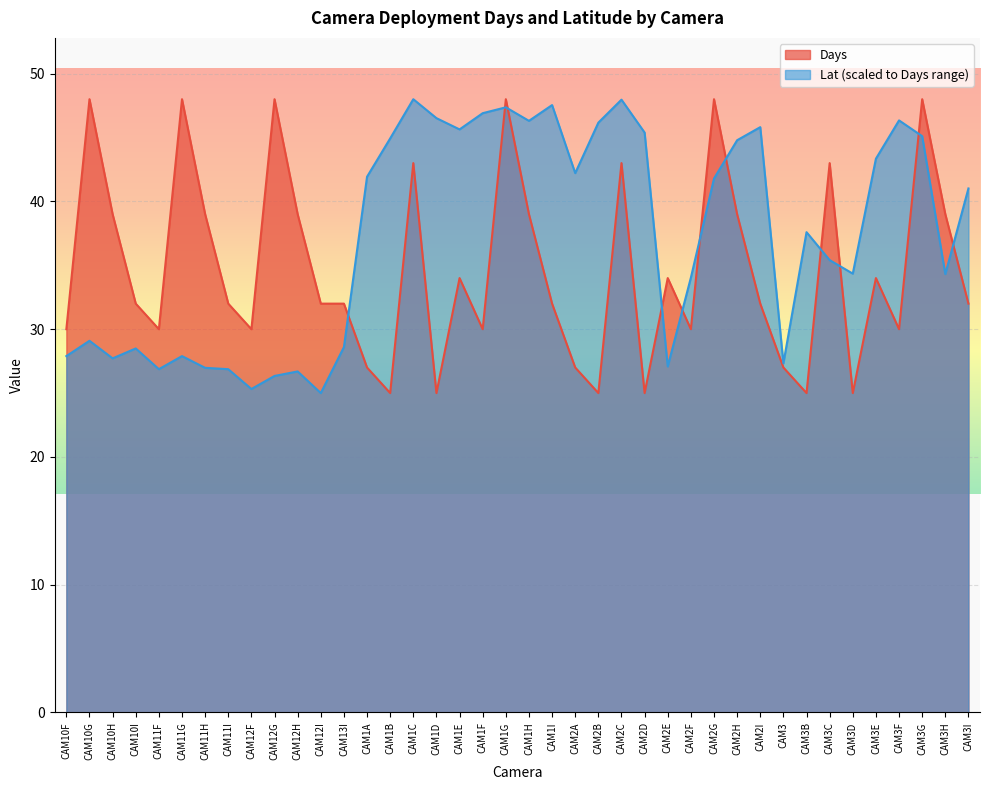

How many lines are shown in the chart?

2